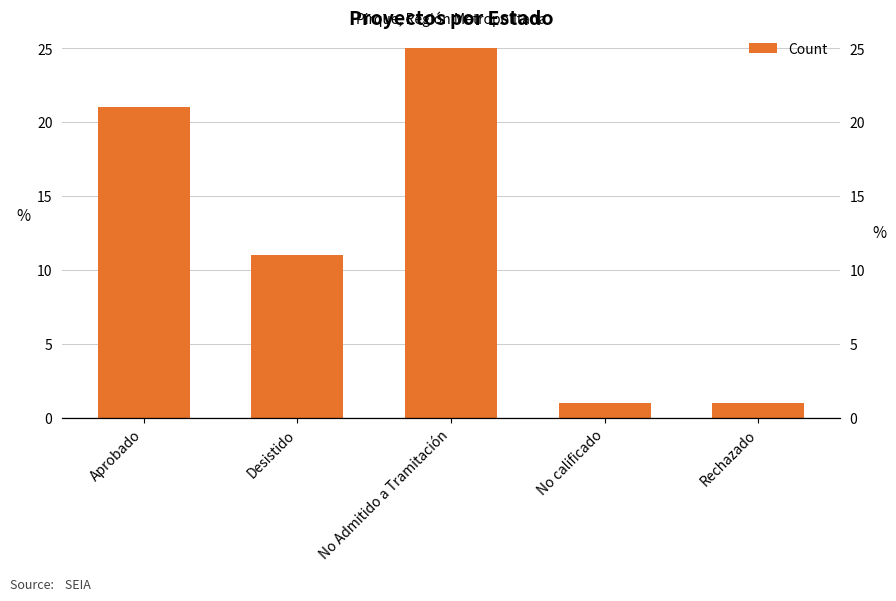

The value at Aprobado is 21. True or false?

True